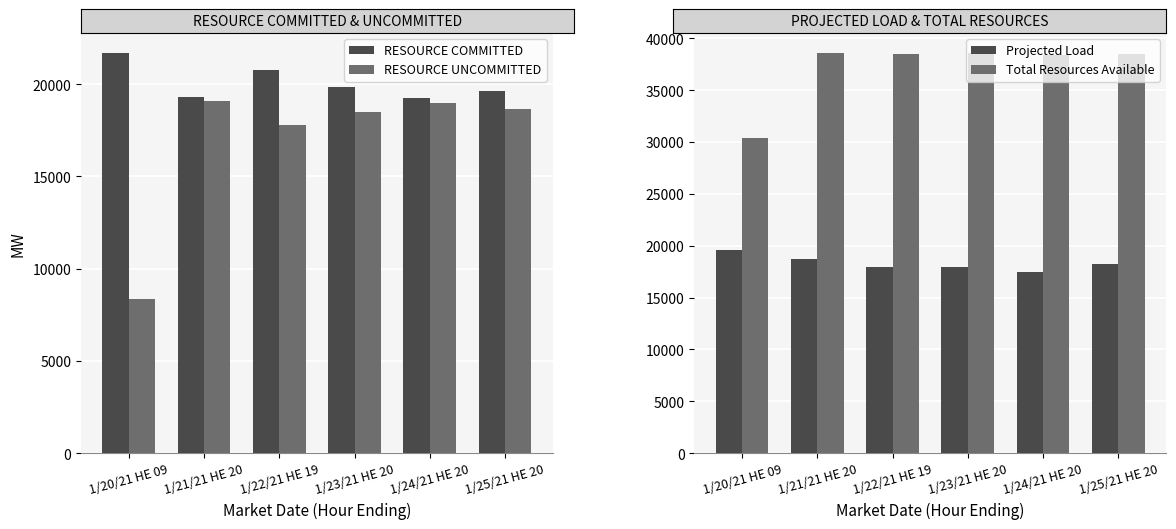

What is the total value across all series at 1/22/21 HE 19?

94941.3